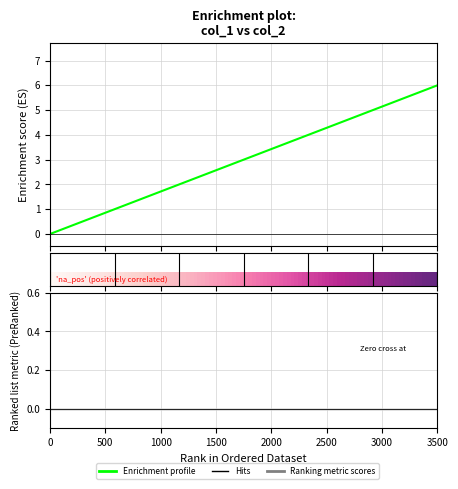

What is the greatest value displayed?

6